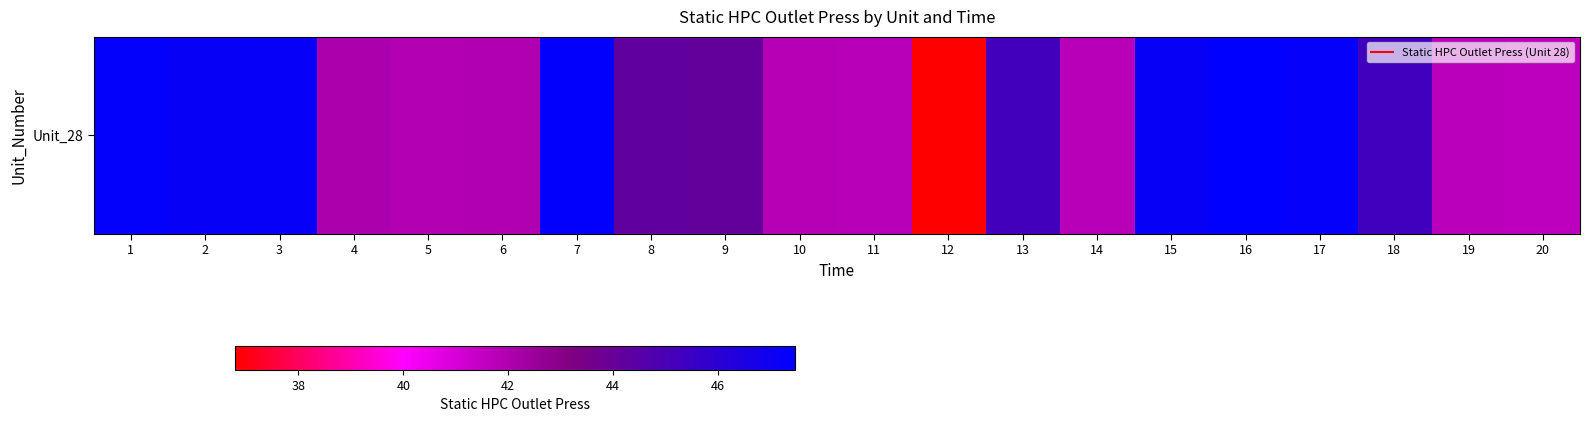

What is the average value?

44.1